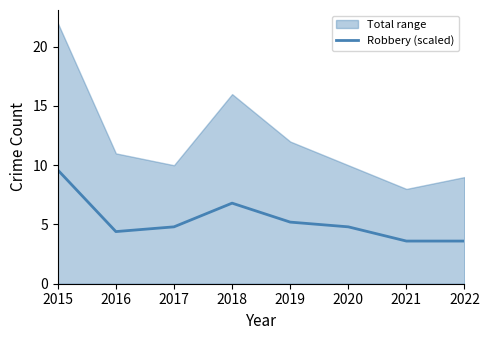

What is the value of the 2nd point from the left?

4.4